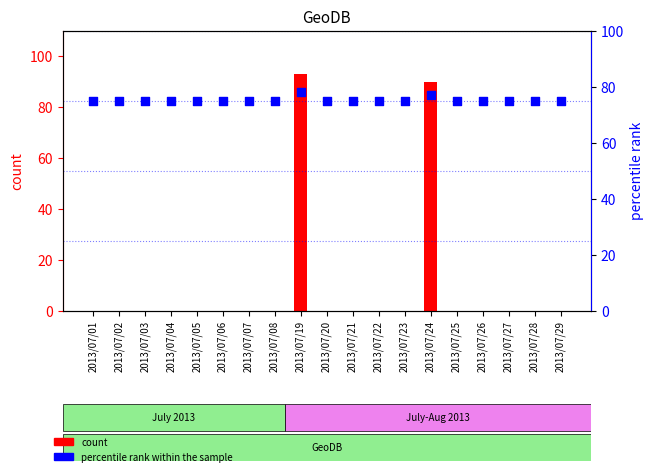

At which category is the sum across all series the highest?

2013/07/19